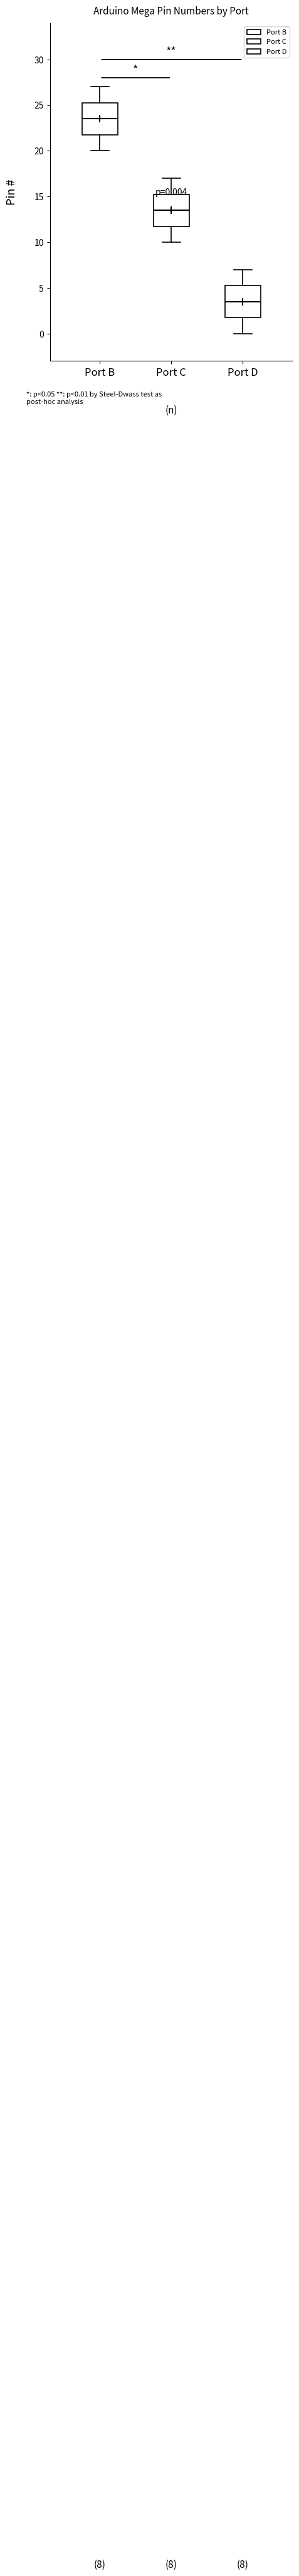

Which box has the highest median line?

Port B